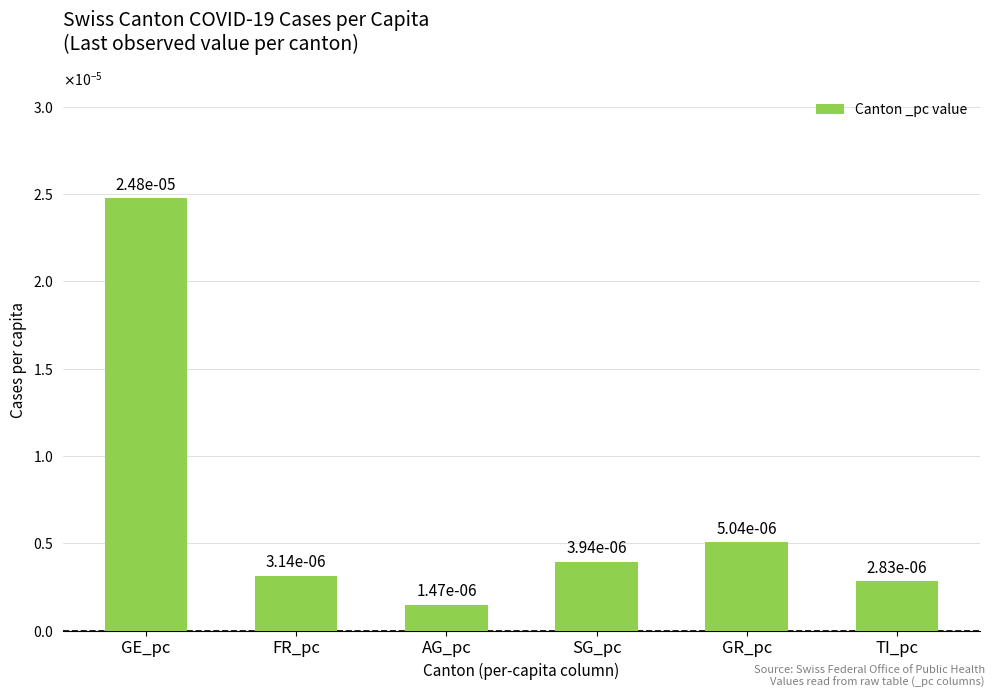

Where is the data nearest to the value 0?

AG_pc